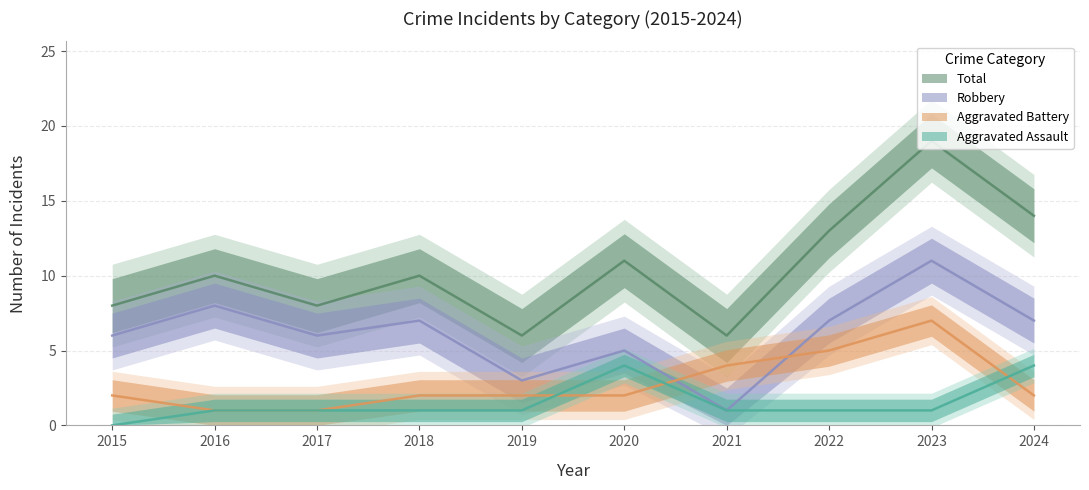

True or false: Robbery and Aggravated Assault cross at least once.

False